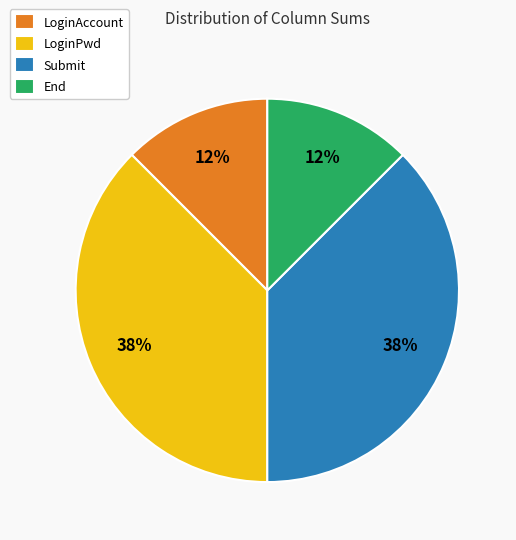

To the nearest percent, what is the average slice percentage?

25%